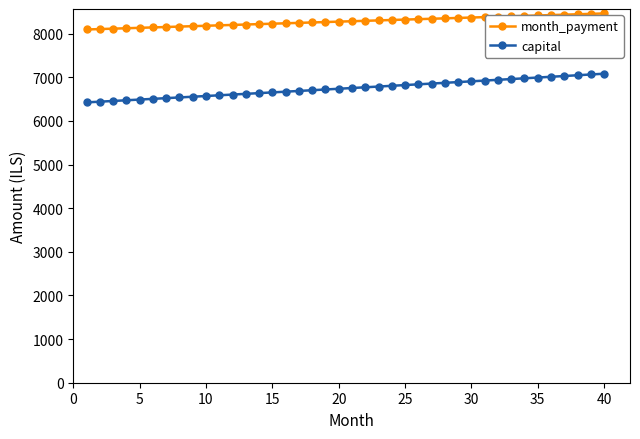

True or false: capital and month_payment intersect in this chart.

False